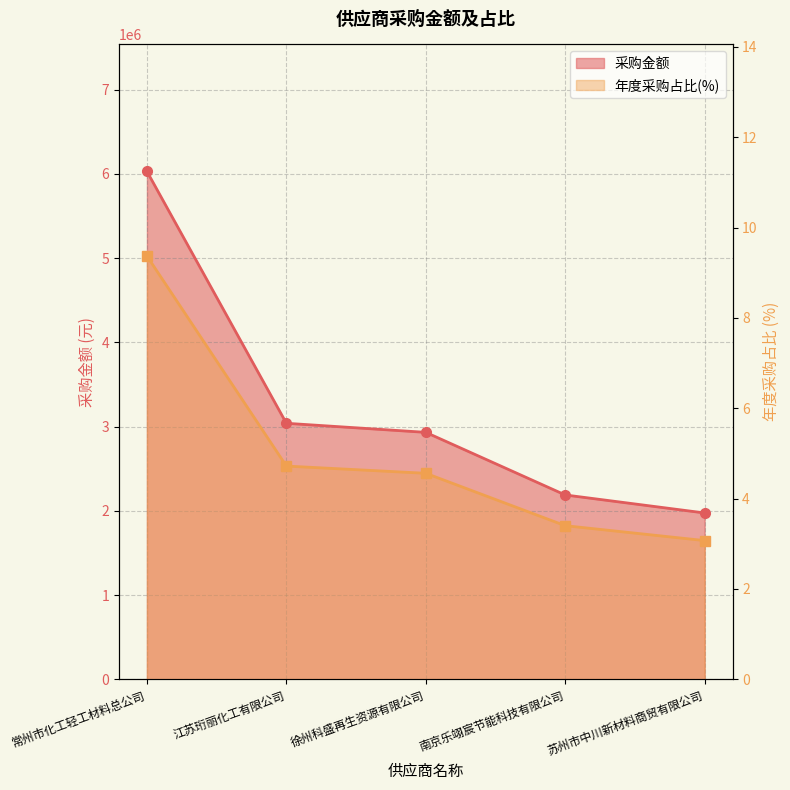

True or false: 年度采购占比(%) has a value of 4.6 at 徐州科盛再生资源有限公司.

True